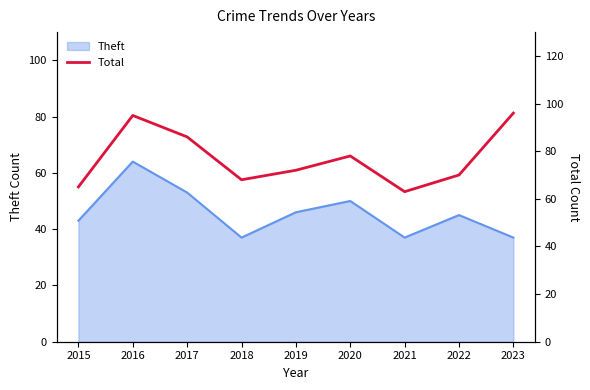

Rank the categories by value from highest to lowest.

2023, 2016, 2017, 2020, 2019, 2022, 2018, 2015, 2021